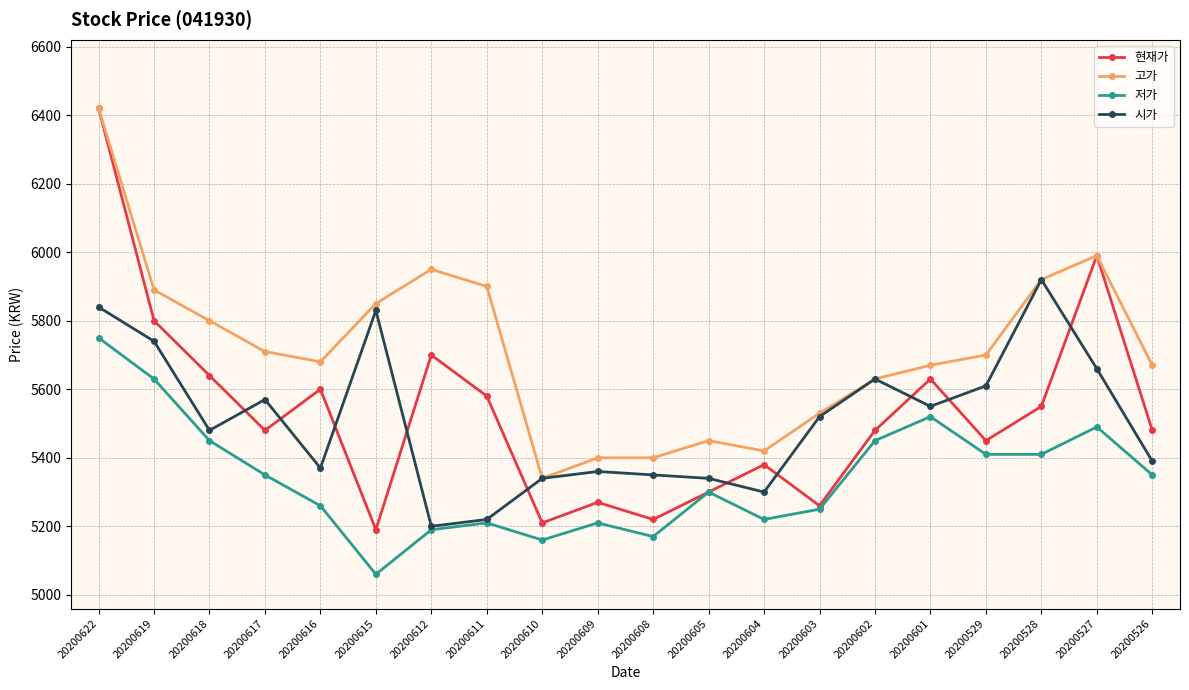

True or false: 고가 and 저가 cross at least once.

False